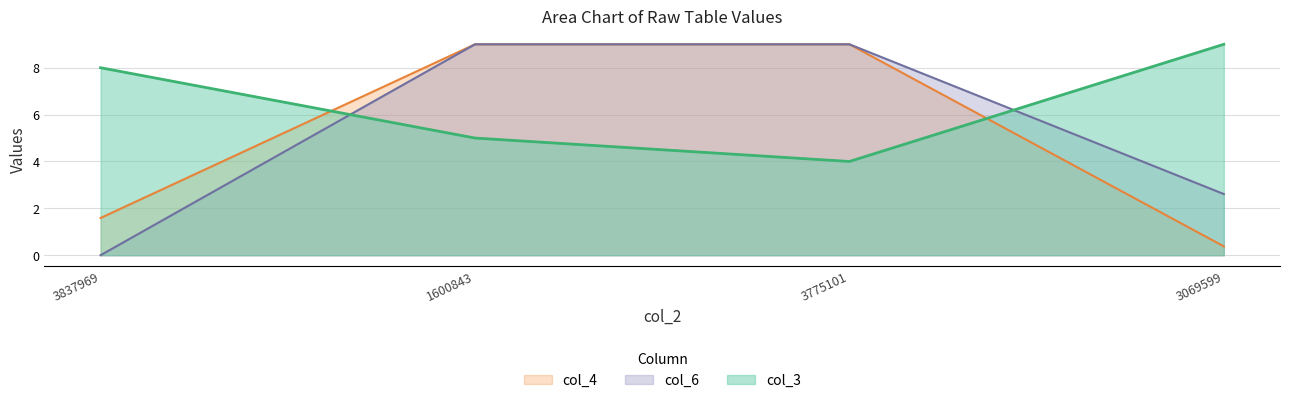

The value of col_3 at 3837969 is 8.0. True or false?

True